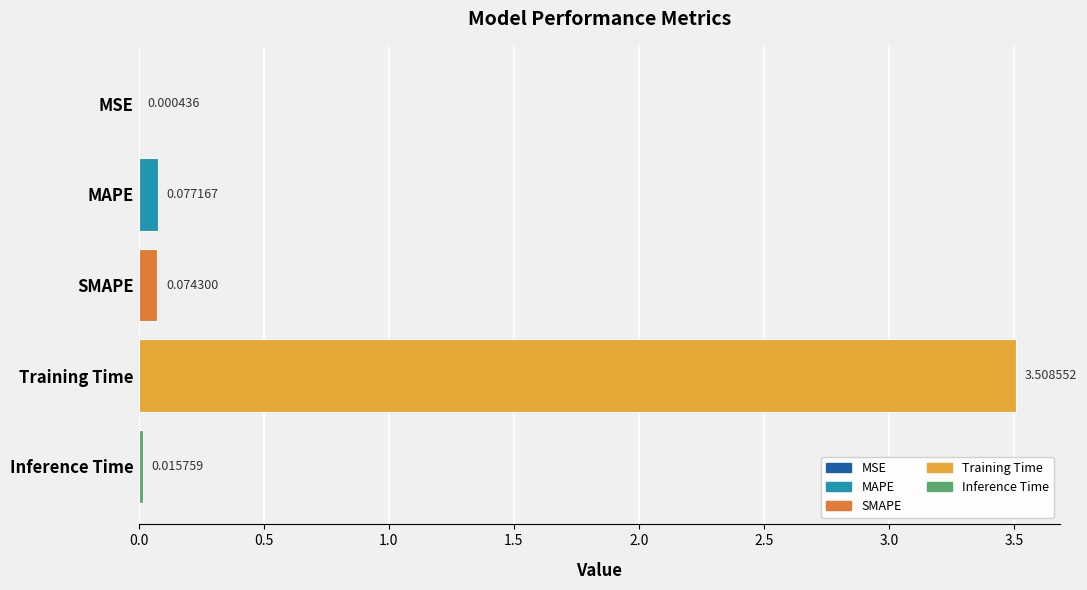

Which has a higher value, Inference Time or SMAPE?

SMAPE